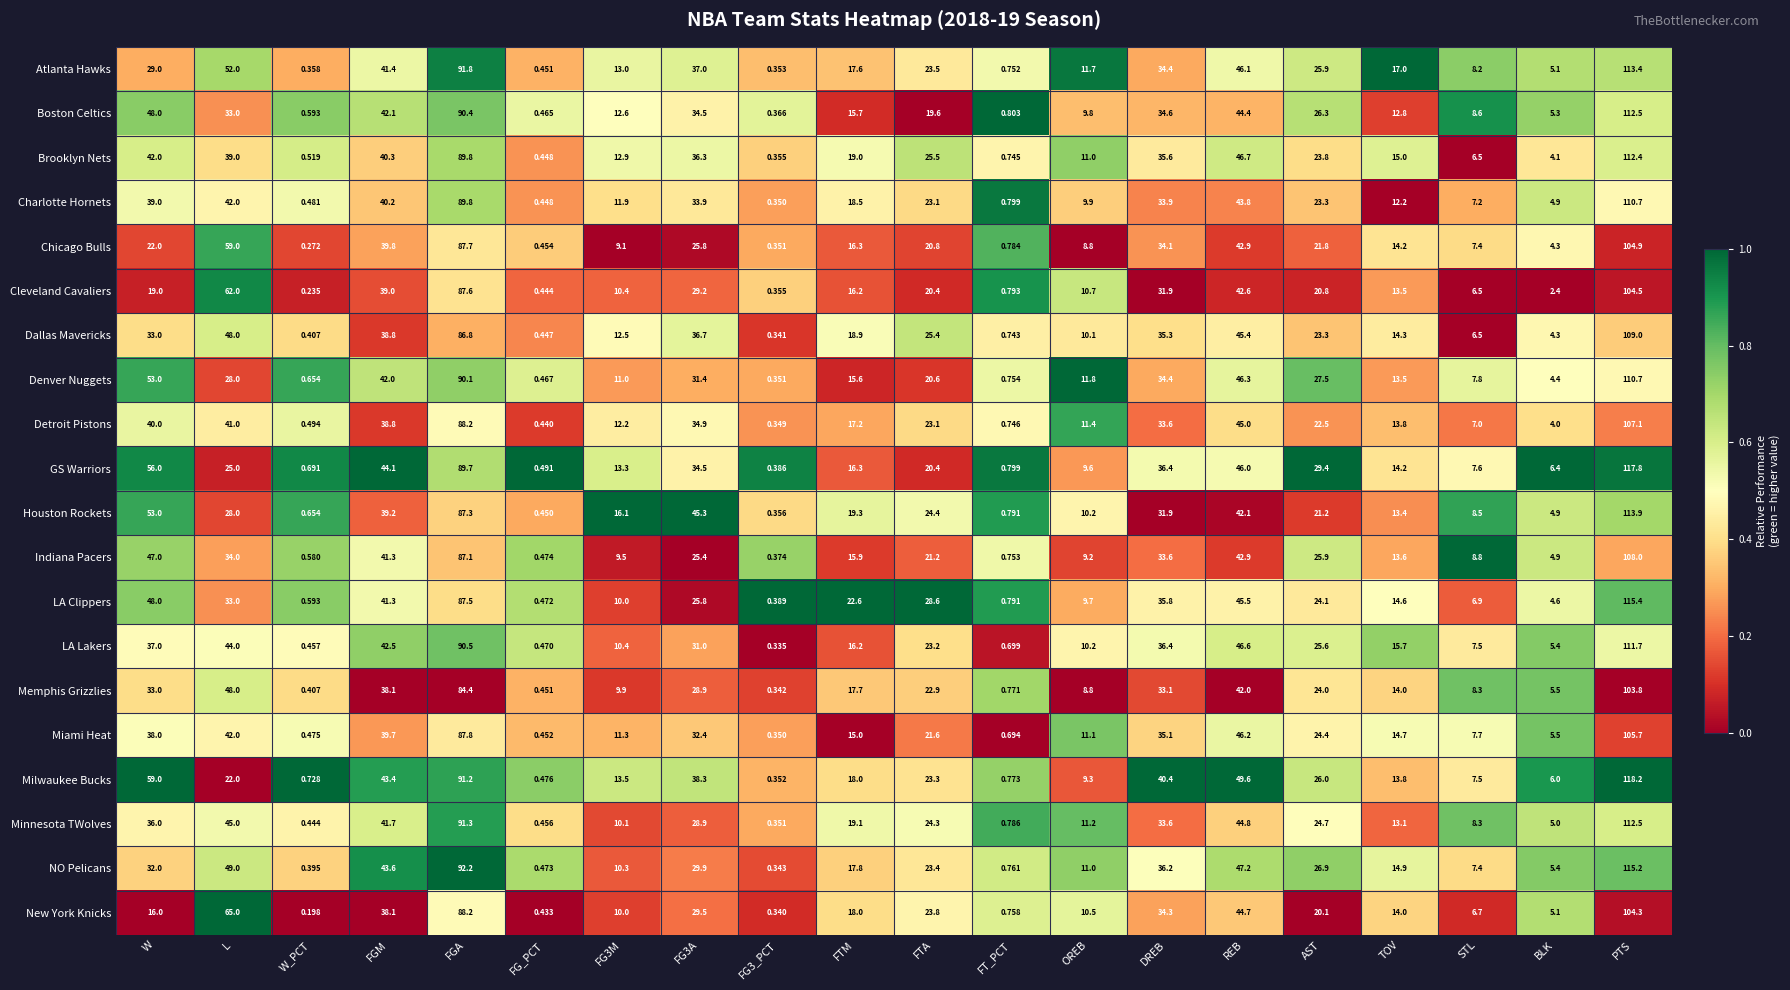

Between FG3A and FT_PCT, which series saw the biggest shift?

Houston Rockets